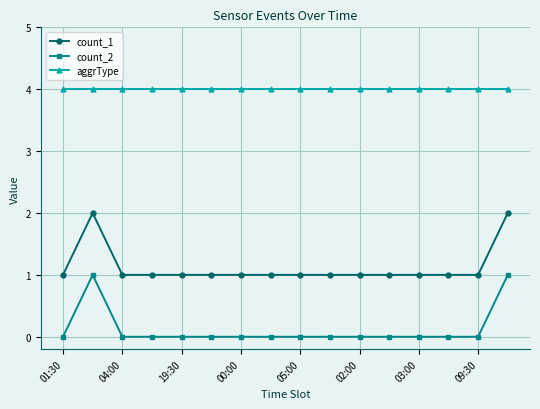

Count the number of categories in the chart.

16